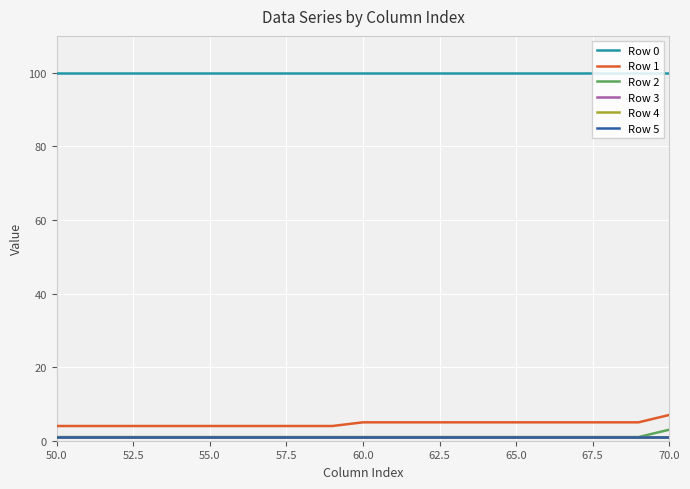

Count the Row 1 values in the range 4 to 5.

20